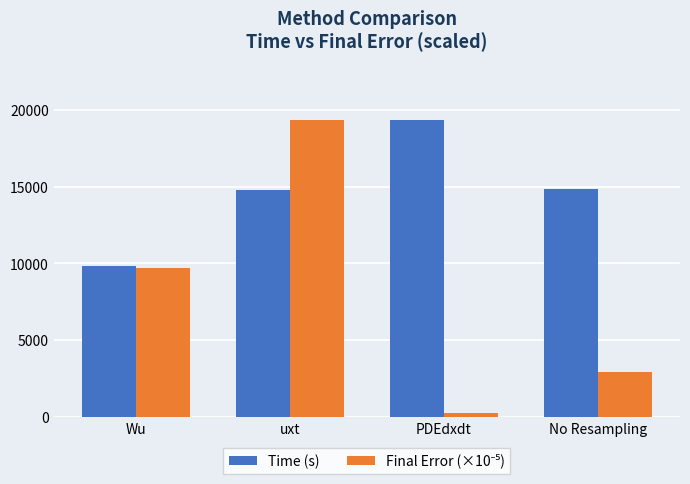

Are the bars horizontal?

No